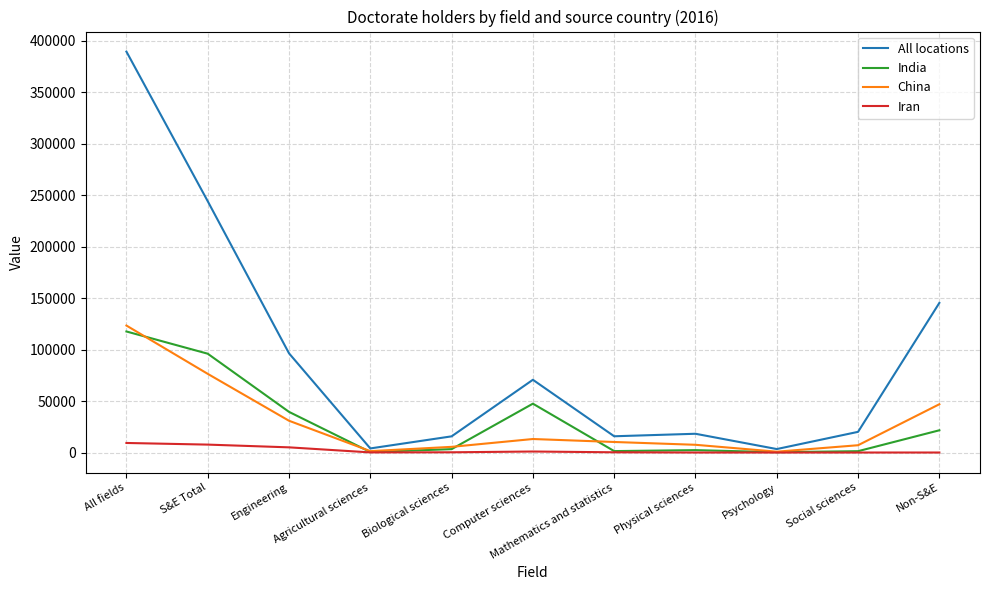

Between Engineering and Biological sciences, which series saw the biggest shift?

All locations